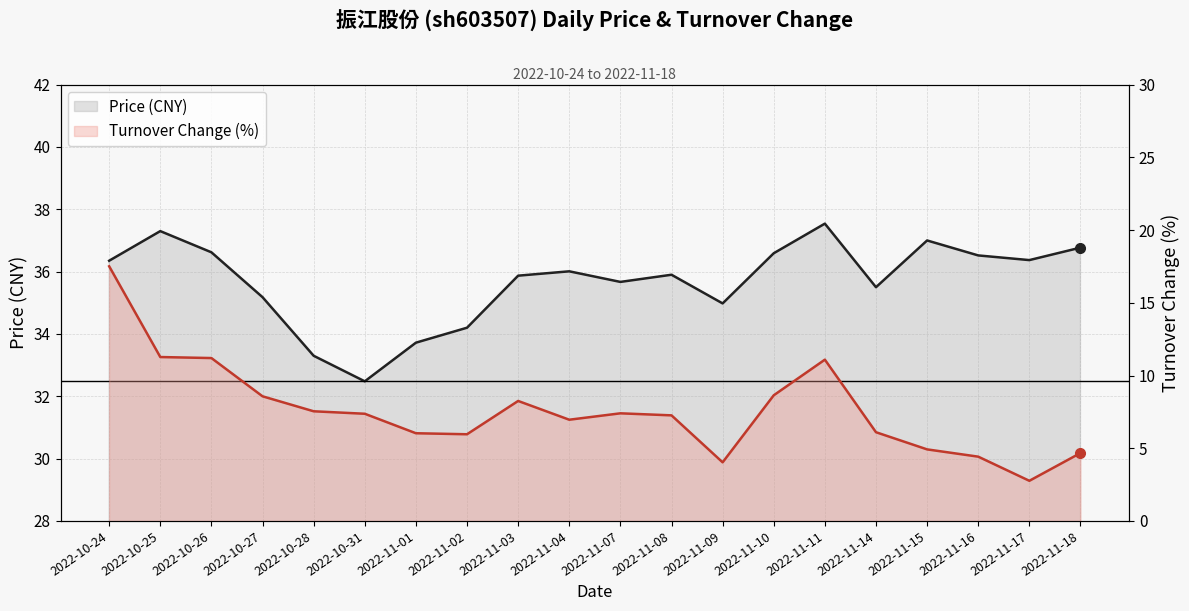

The t_change series shows 12.7 at 2022-11-03. True or false?

False